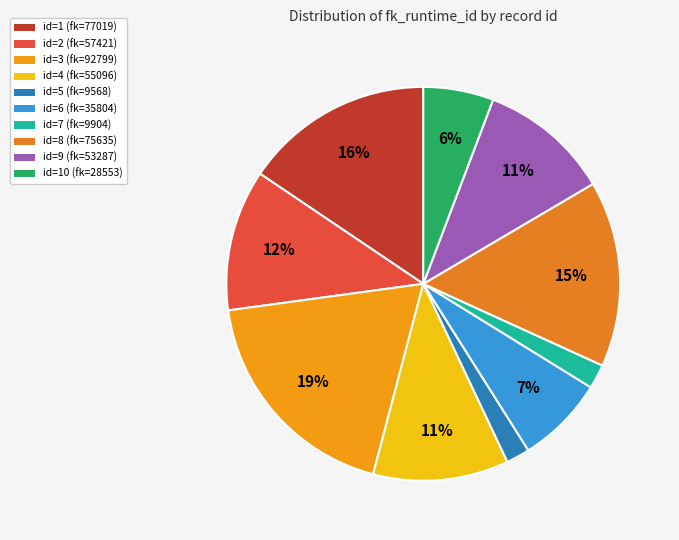

How many slices are in this pie chart?

10